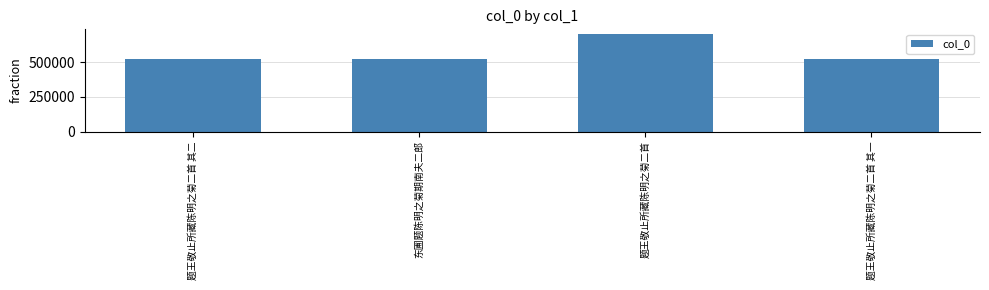

What is the sum of all values?

2264253